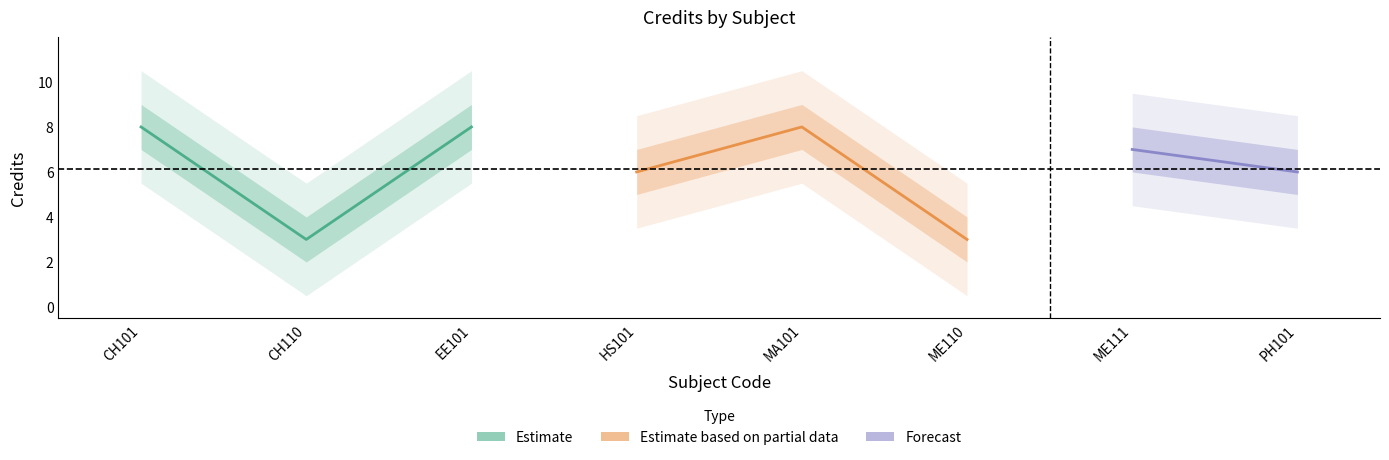

What is the minimum value shown in the chart?

3